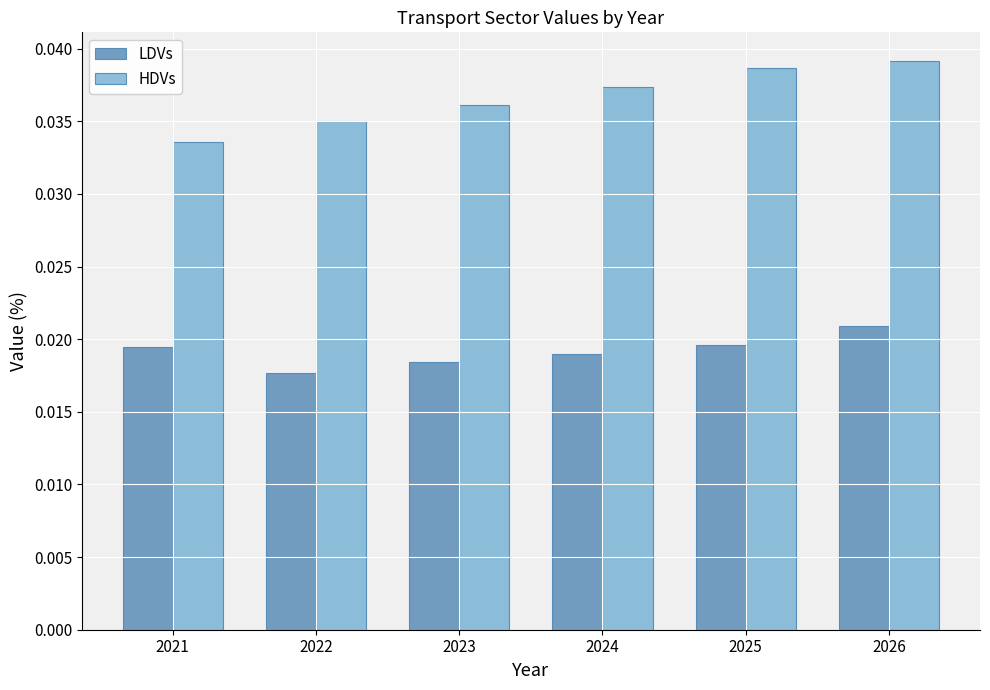

Which series has the widest spread of values?

HDVs